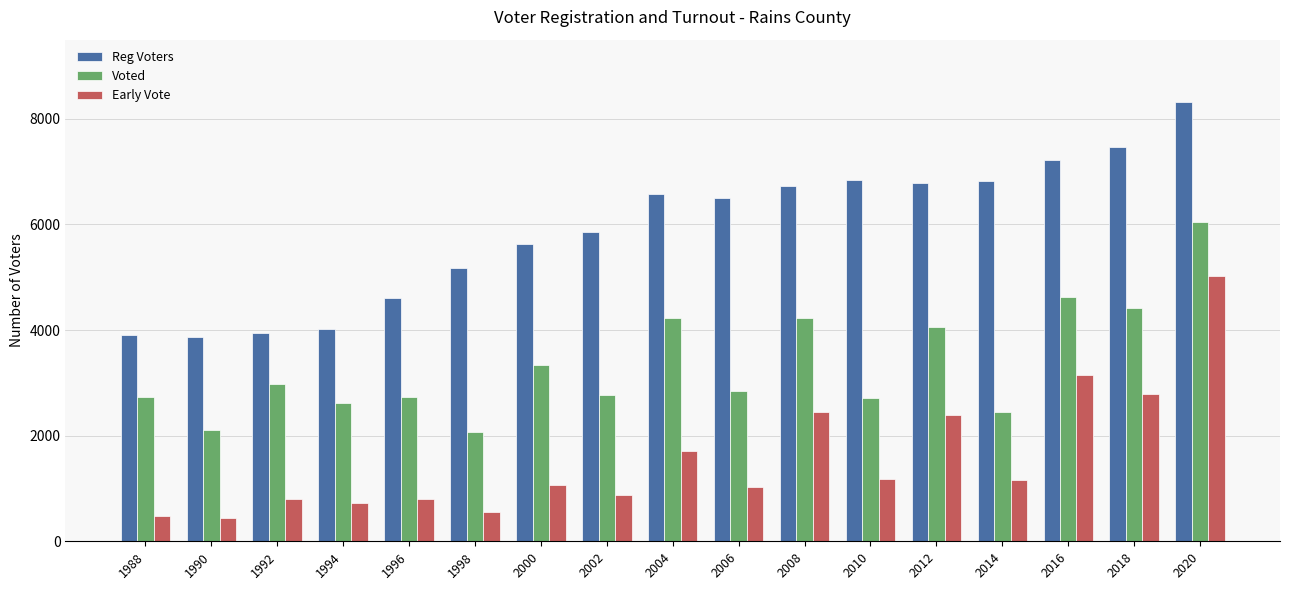

What is the value of the Reg Voters bar at the 11th from the left?

6734